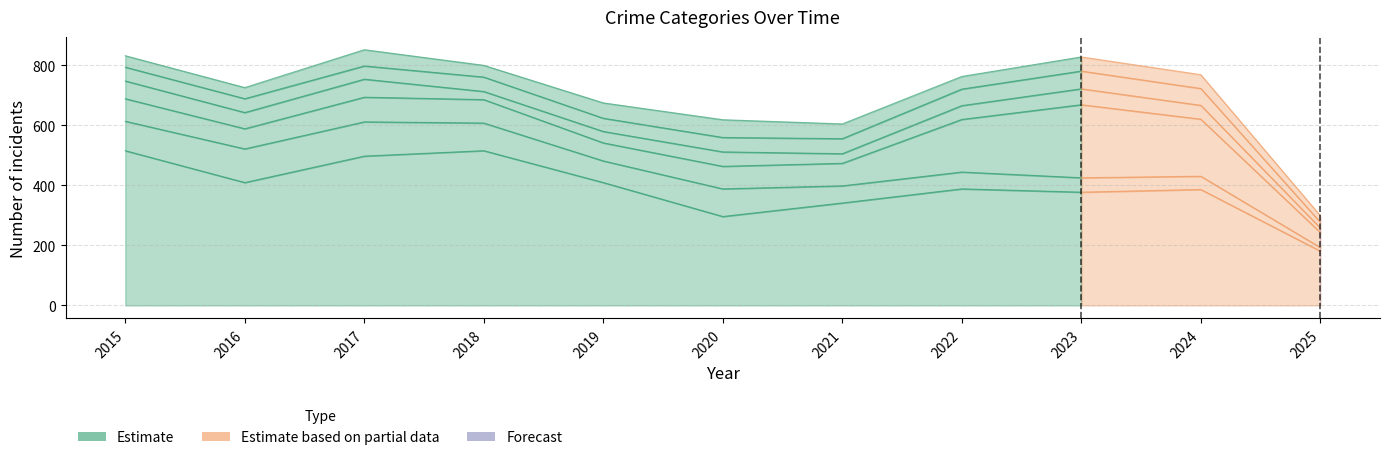

List the labels in order of Theft value, smallest first.

2025, 2020, 2021, 2023, 2024, 2022, 2016, 2019, 2017, 2015, 2018